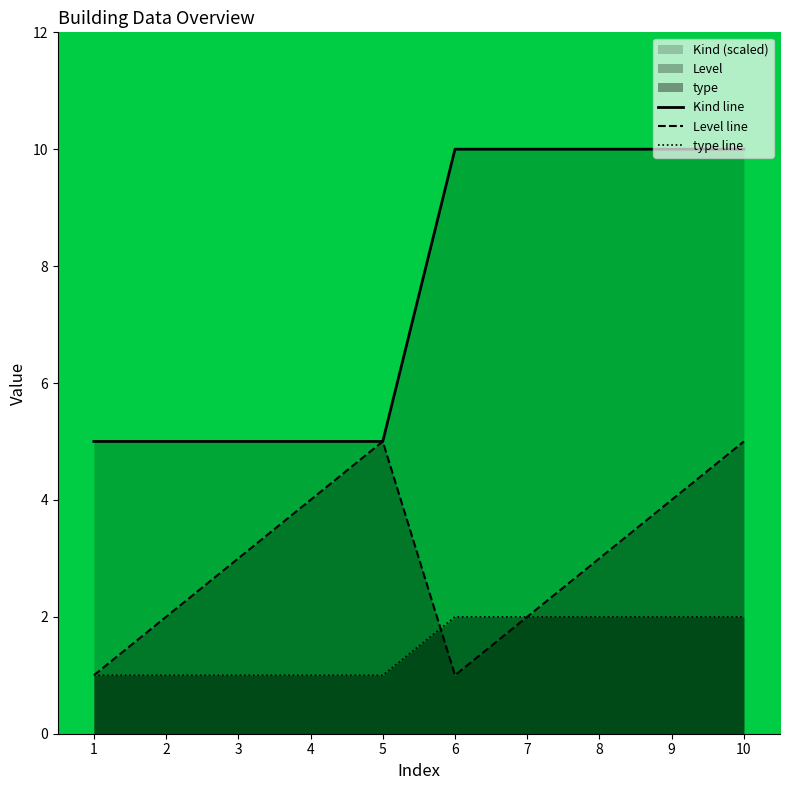

True or false: Kind line has a value of 5.0 at 2.

True